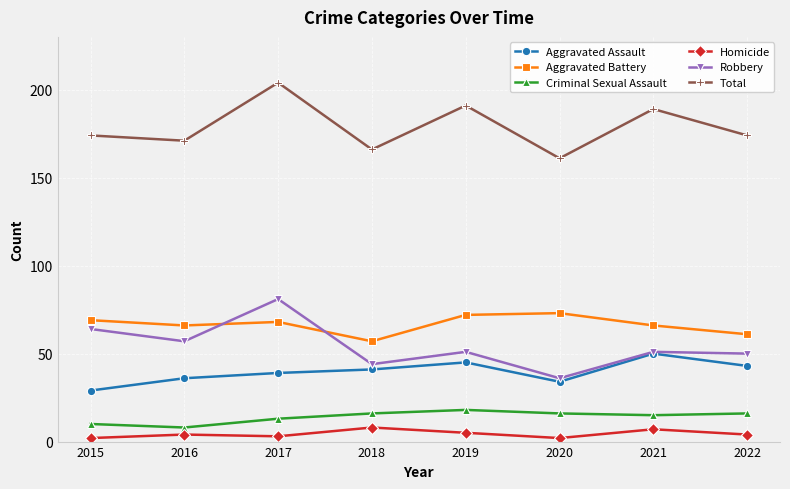

Does the chart have visible grid lines?

Yes